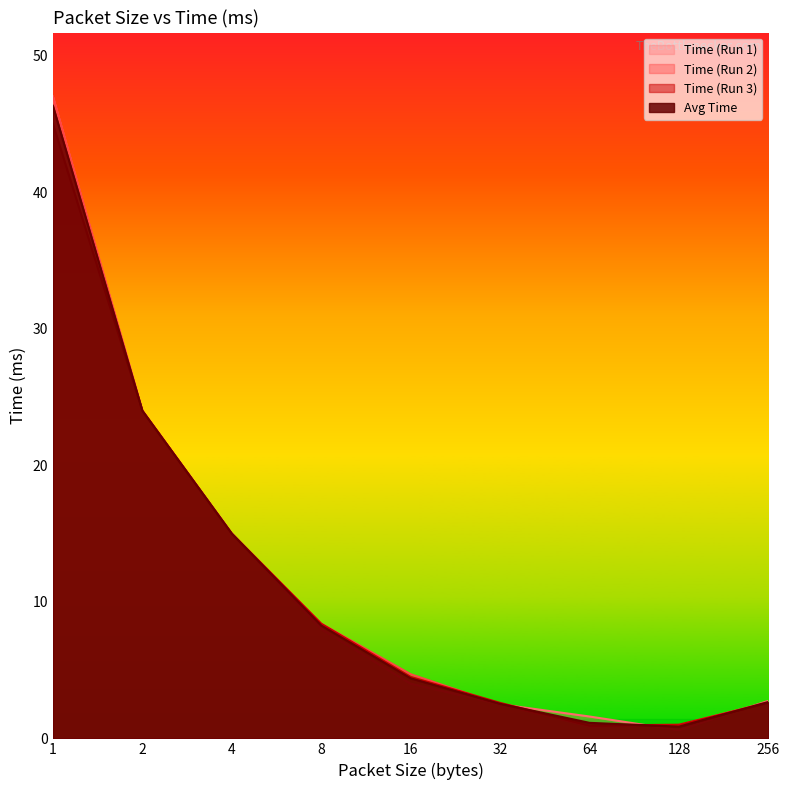

What is the difference between the maximum and minimum values in the Time (Run 3) series?

44.1